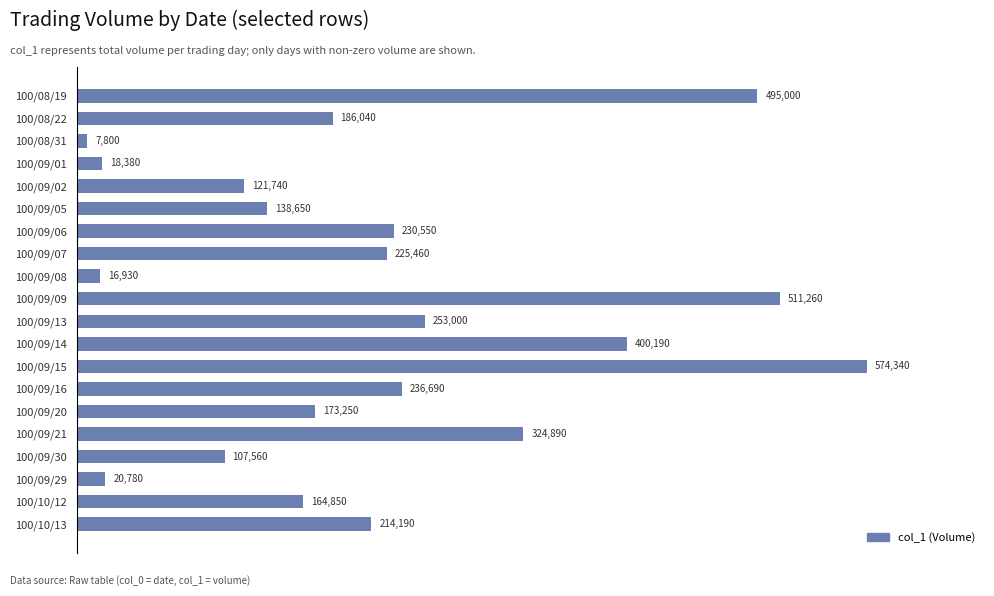

What is the difference between the maximum and minimum values?

566540